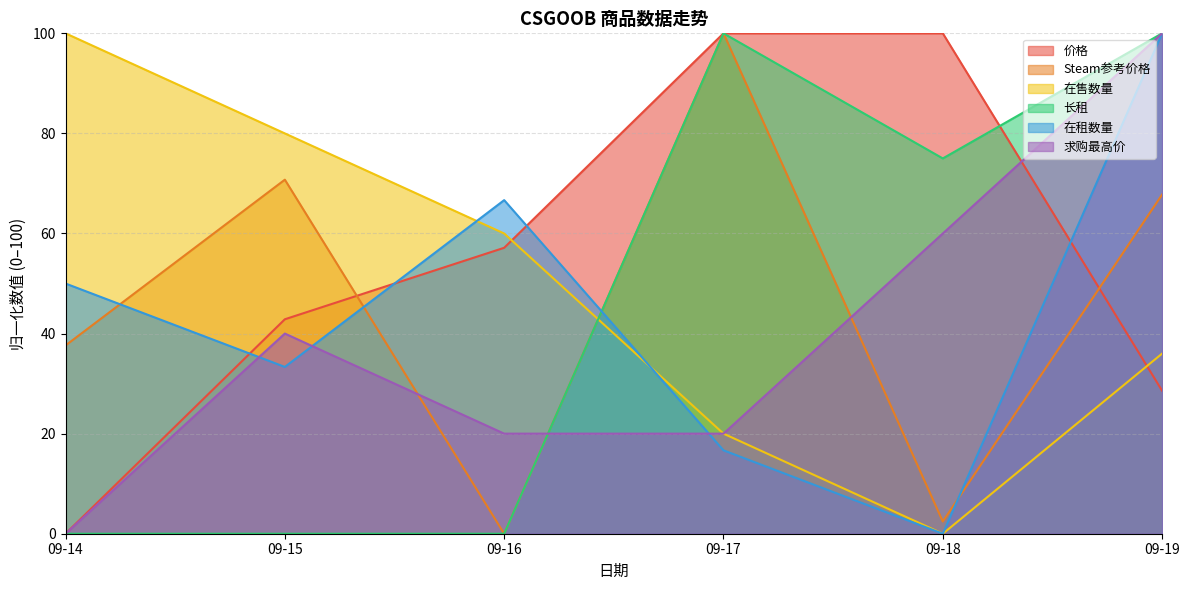

What is the value of the 价格 point at the 5th from the left?

100.0